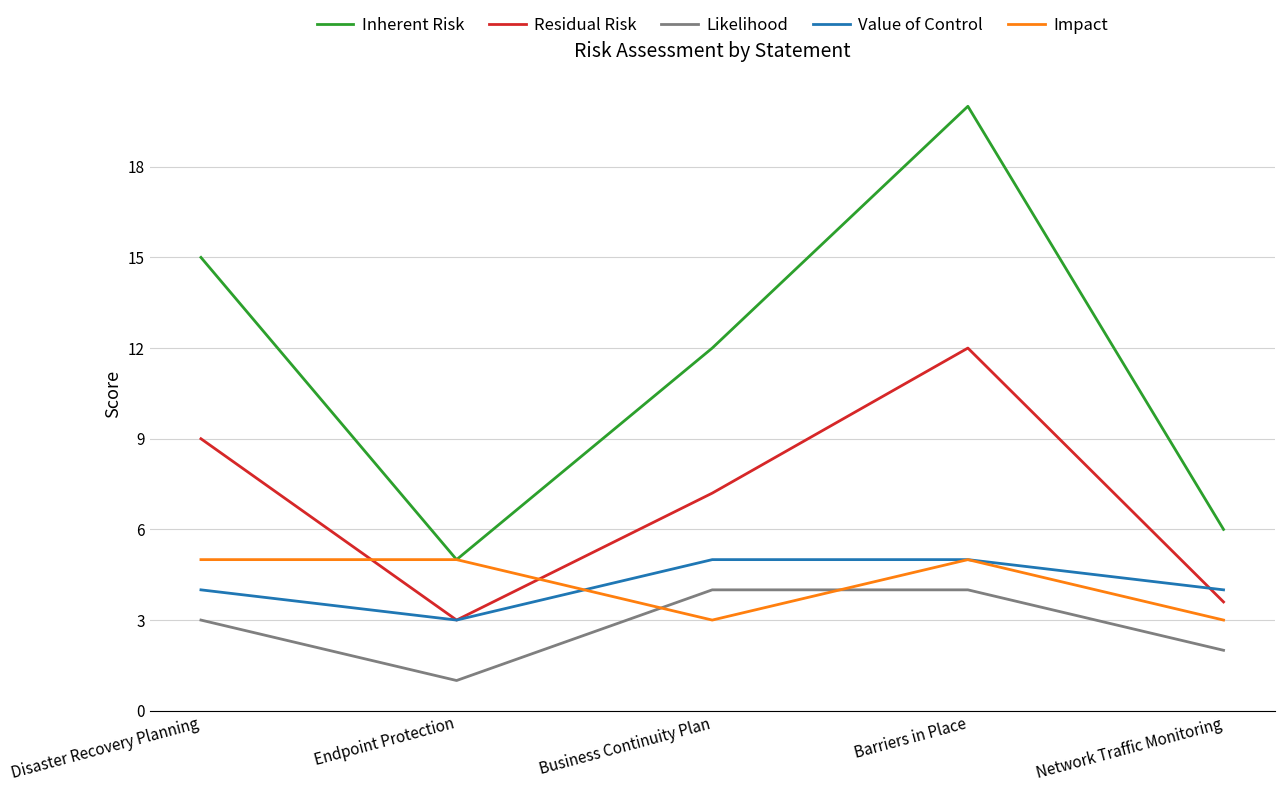

Is it true that Residual Risk equals 9.0 at Disaster Recovery Planning?

True